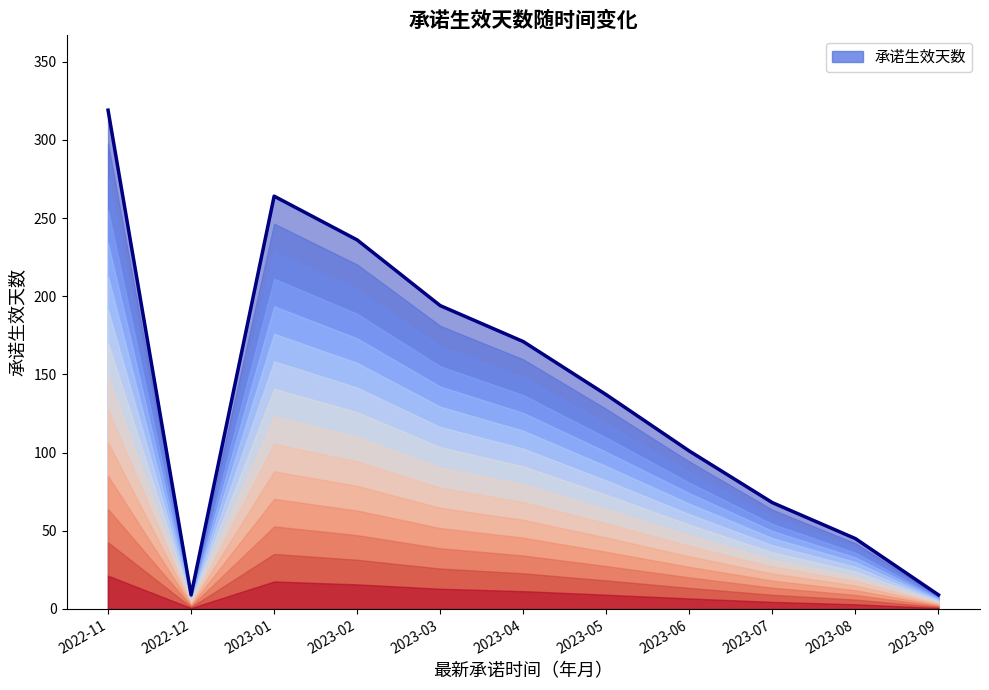

What is the change in value from 2023-06 to 2023-08?

-56